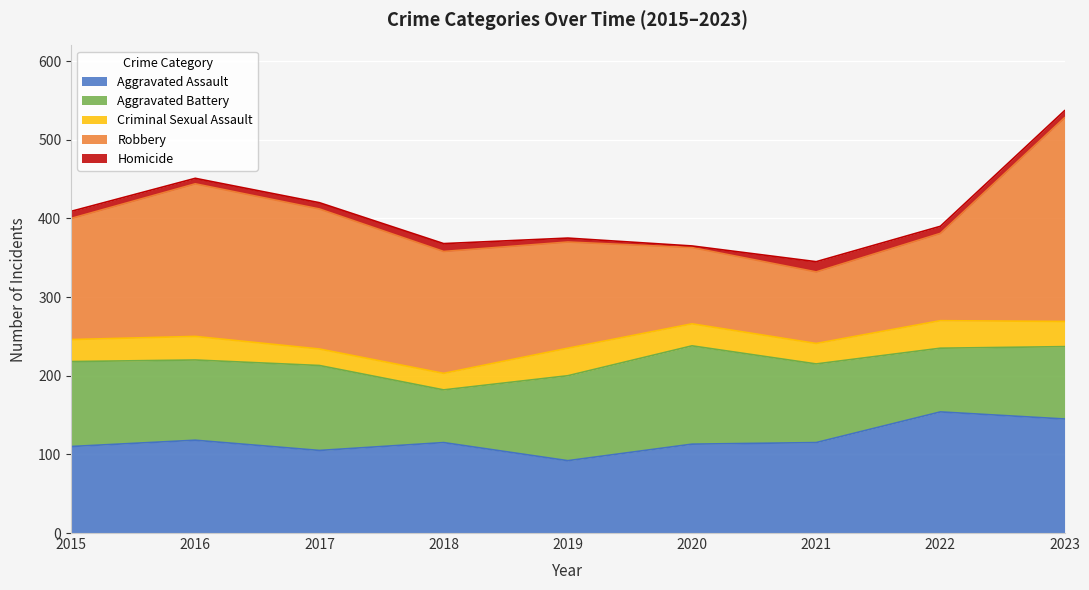

At which label does Criminal Sexual Assault reach its peak?

2019